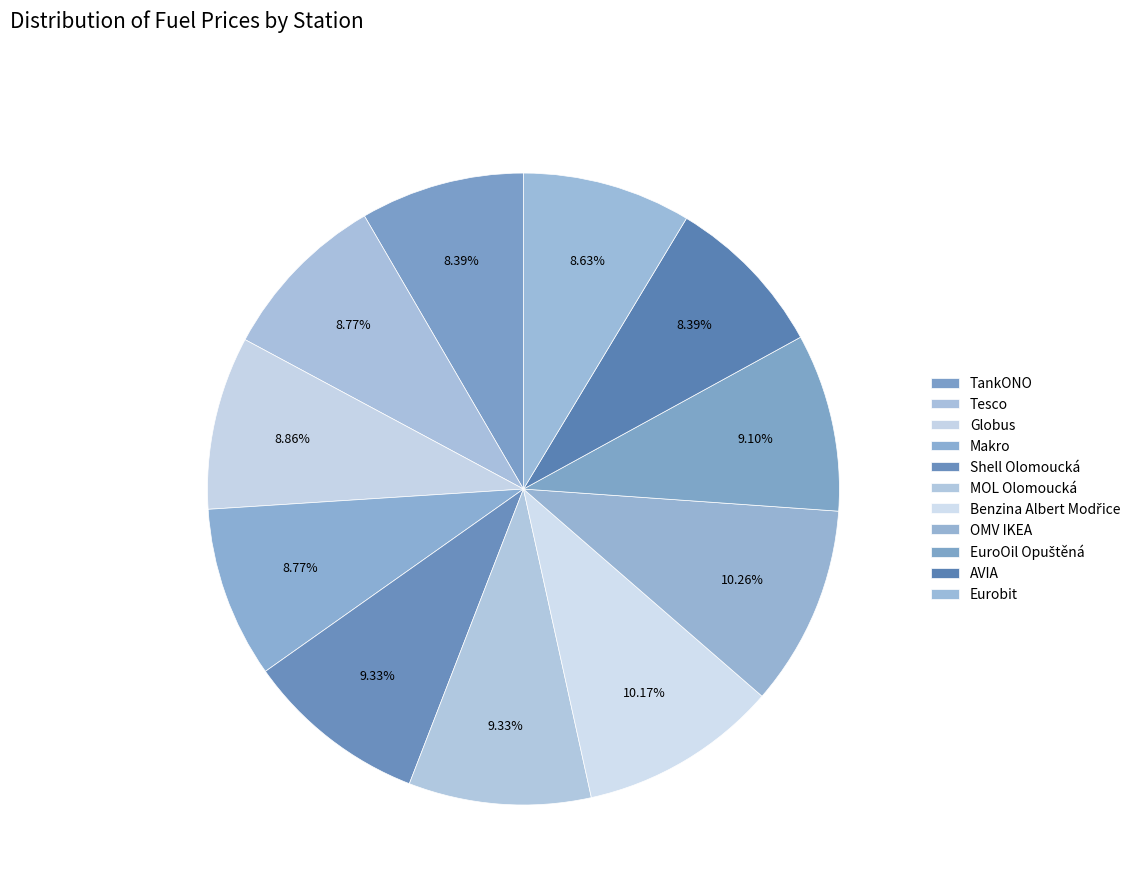

Count the number of slices in the pie.

11